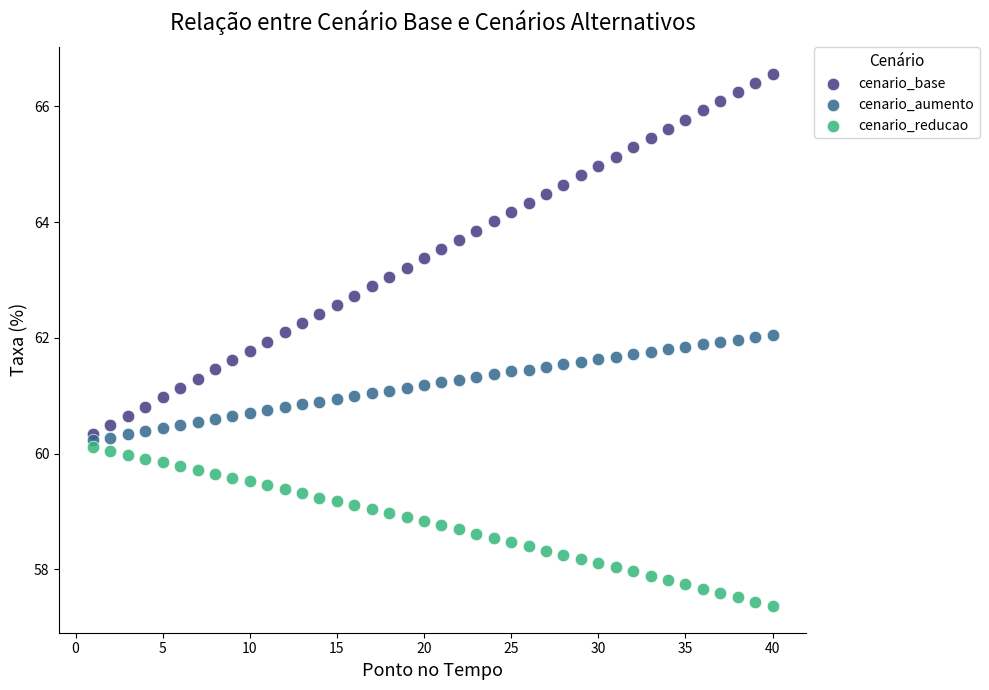

Which series contains the lowest Y value?

cenario_reducao